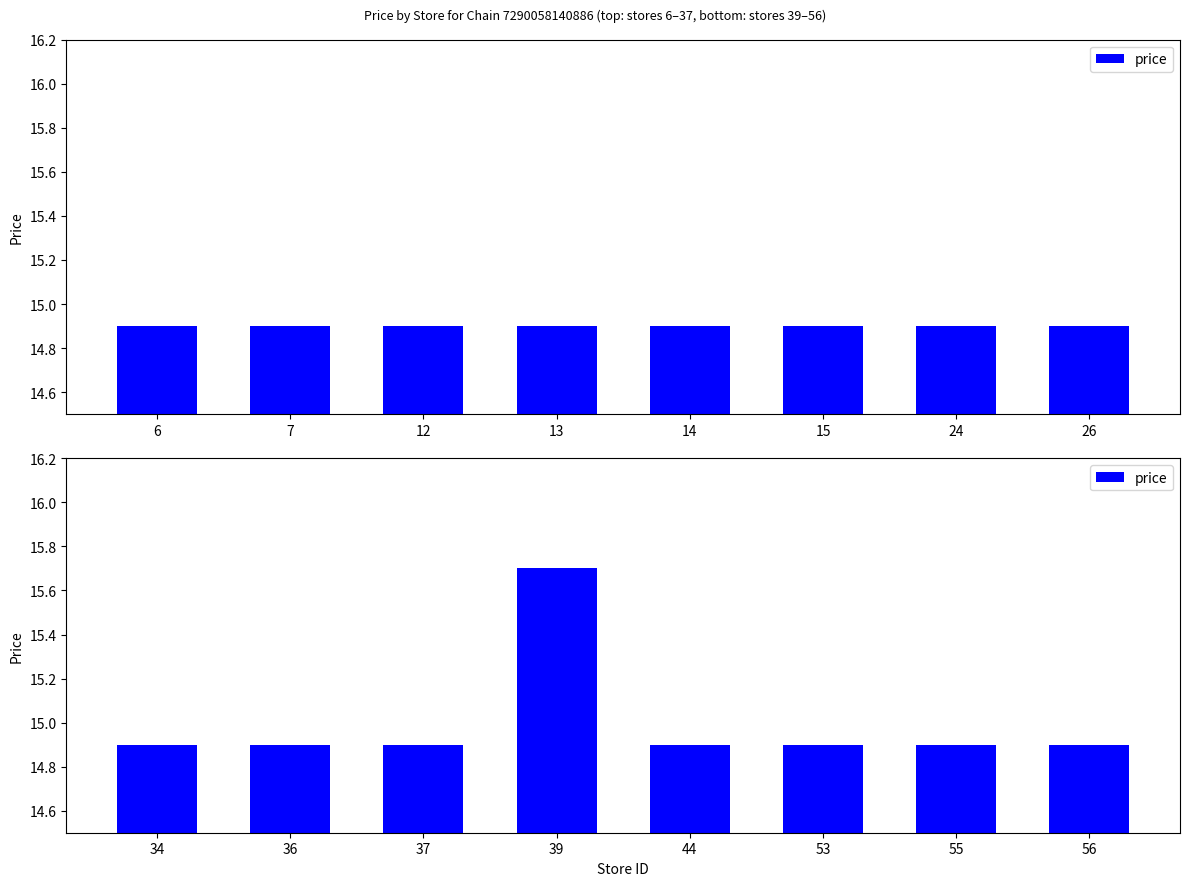

What is the minimum value shown in the chart?

14.9